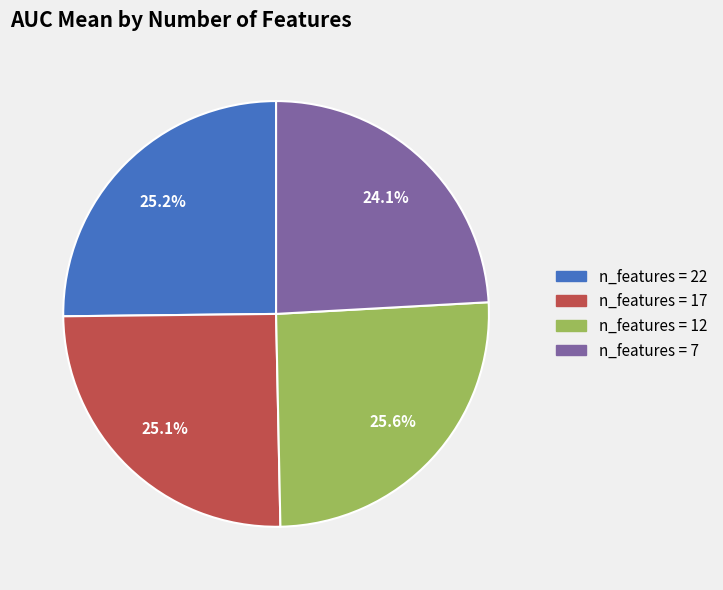

Is there a majority slice in this chart?

No